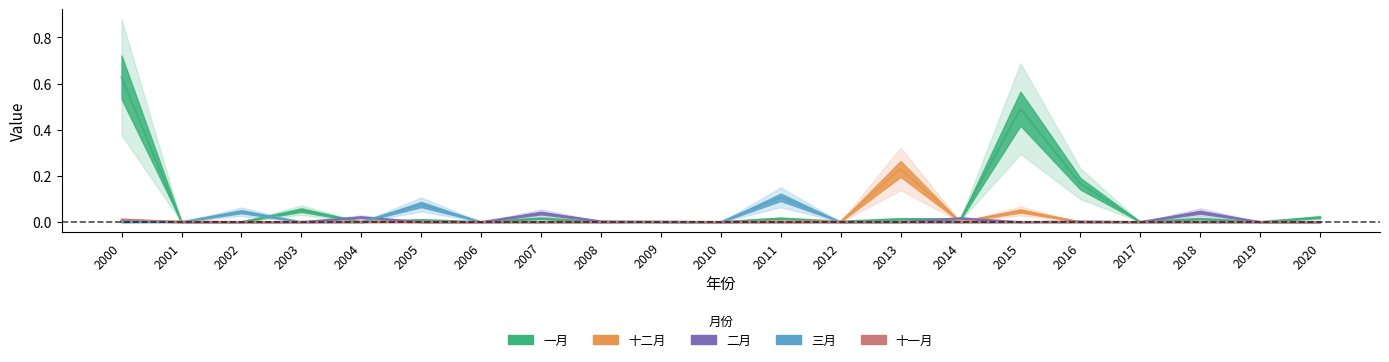

Which series has the largest total across all categories?

一月